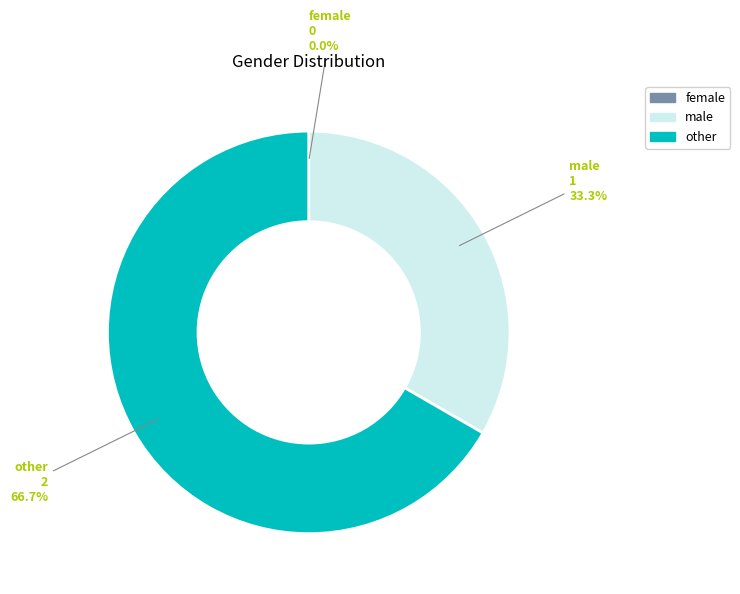

To the nearest percent, what portion does other represent?

67%